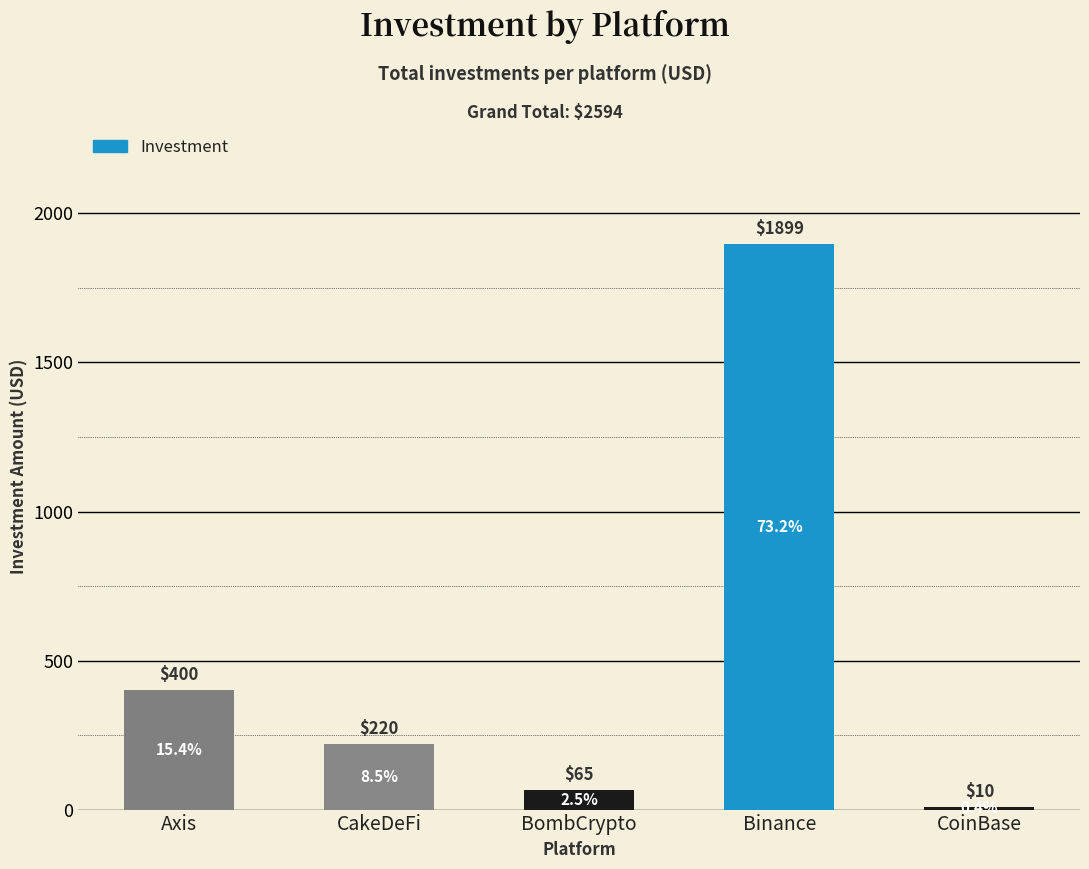

What is the sum of the values at CakeDeFi and Binance?

2119